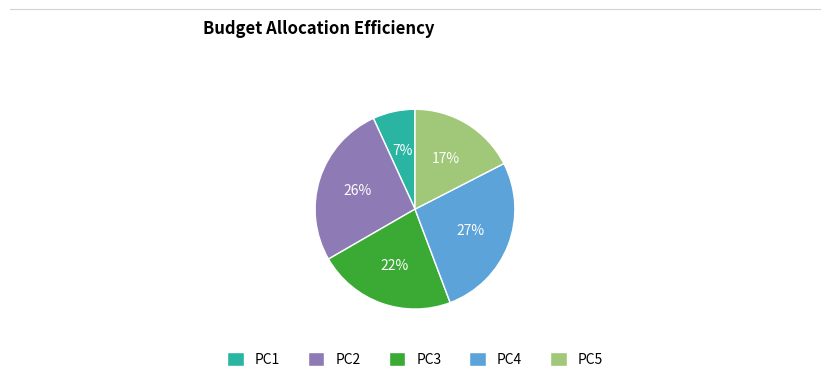

Is the sum of PC4 and PC1 greater than half?

No